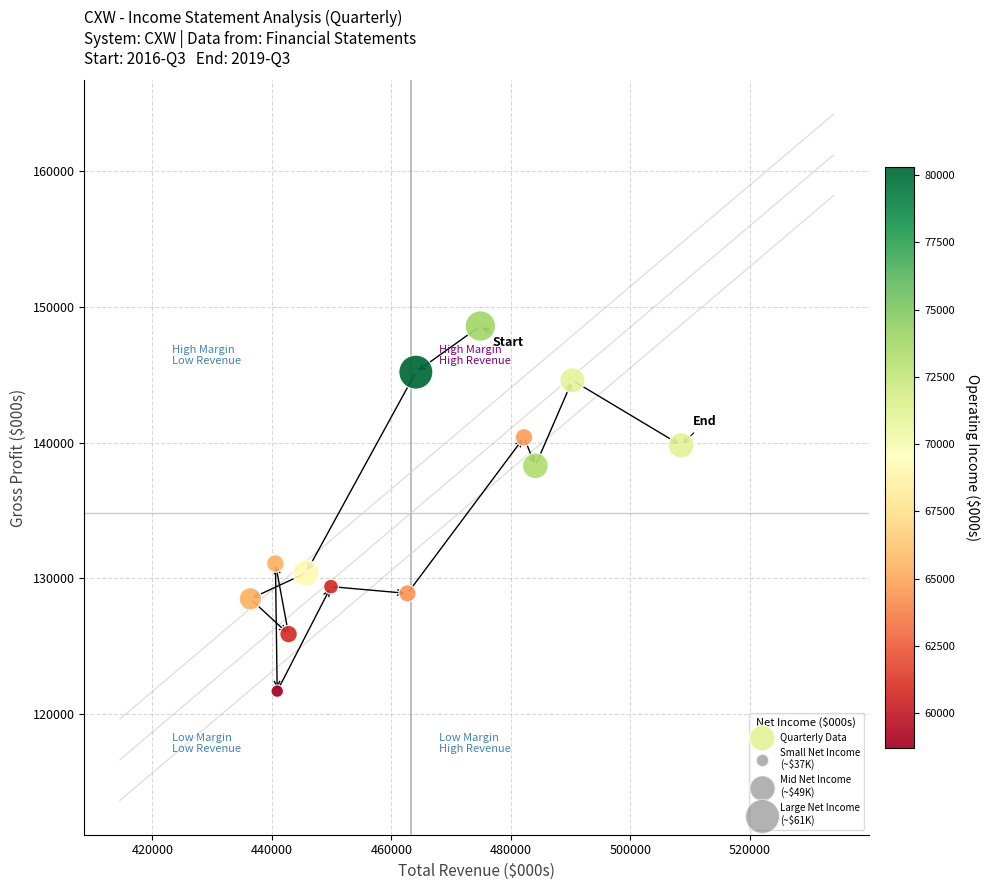

What Y value in the scatter plot is closest to 135150?

138300